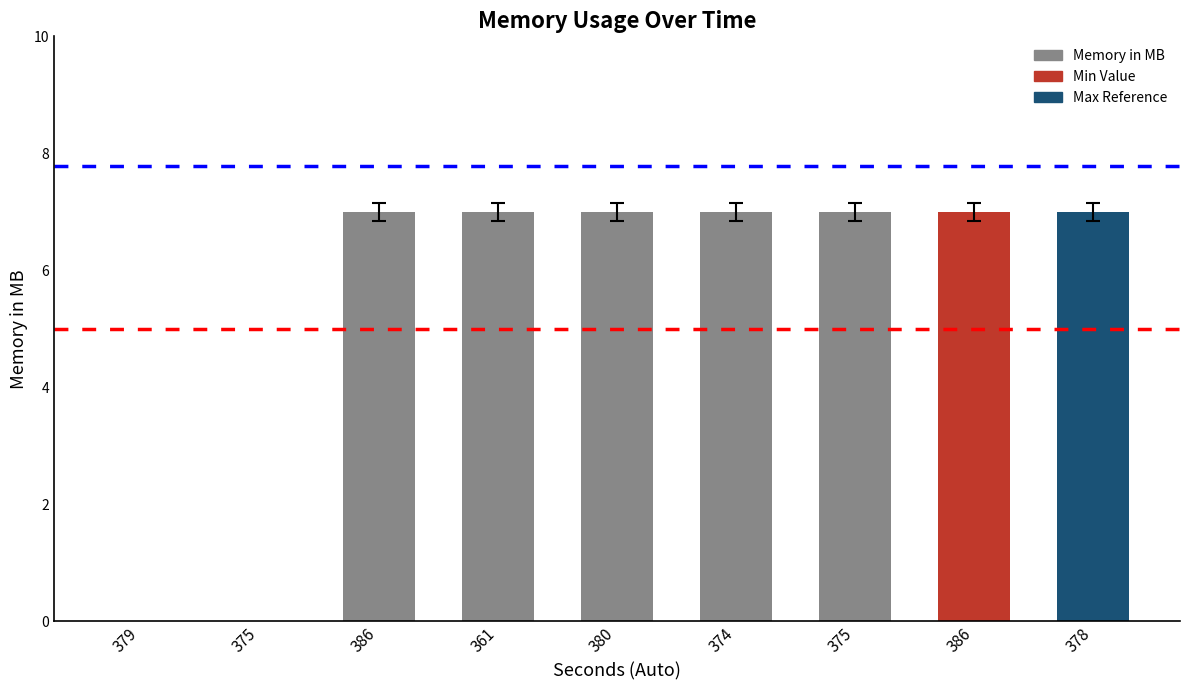

Count the number of data series in this chart.

1